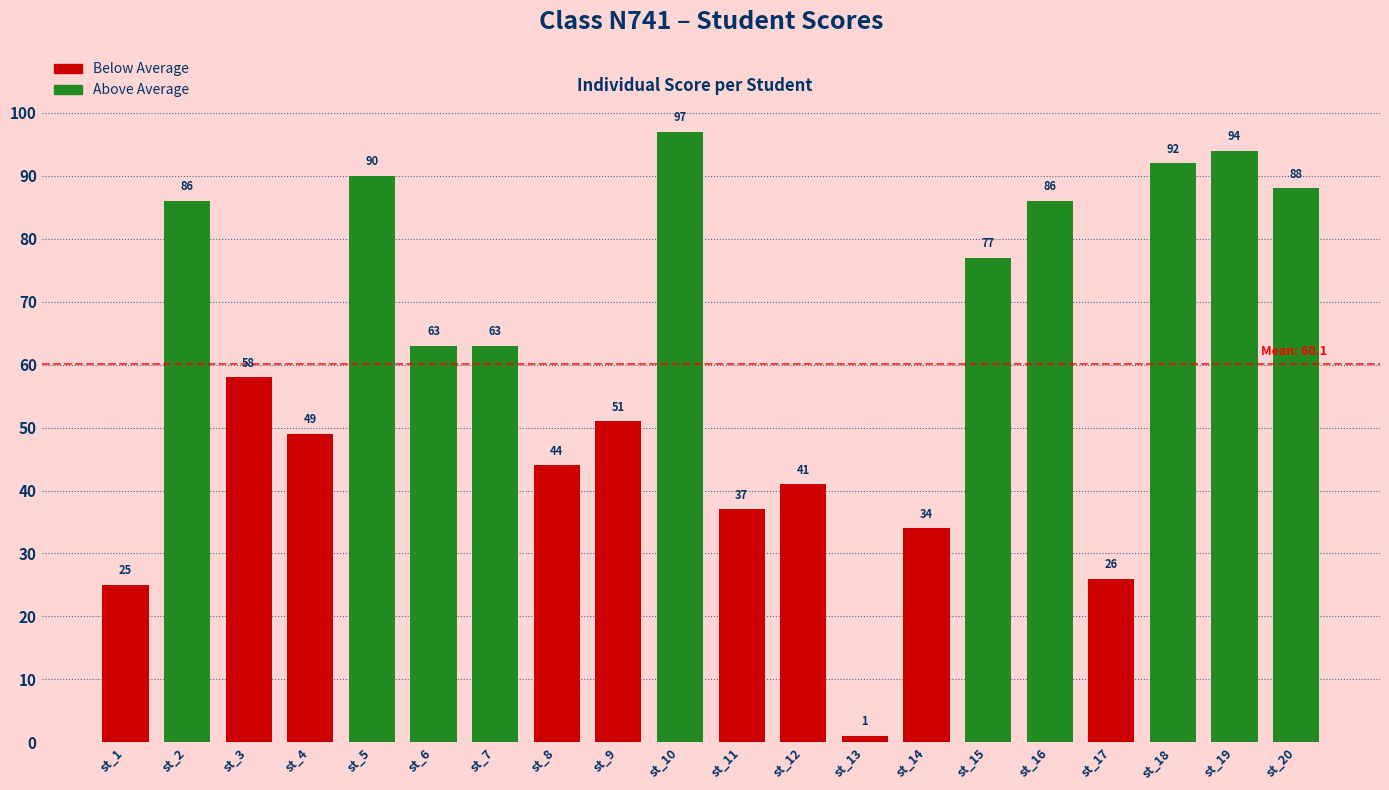

How many bars are there in total?

20